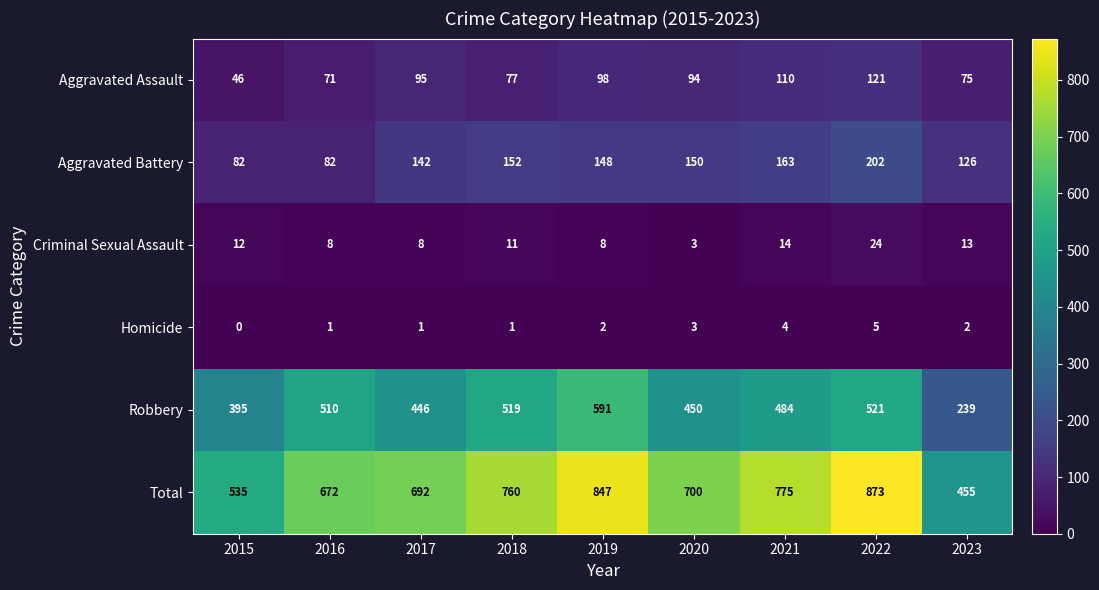

Rank the series at 2022 from highest to lowest value.

Total, Robbery, Aggravated Battery, Aggravated Assault, Criminal Sexual Assault, Homicide